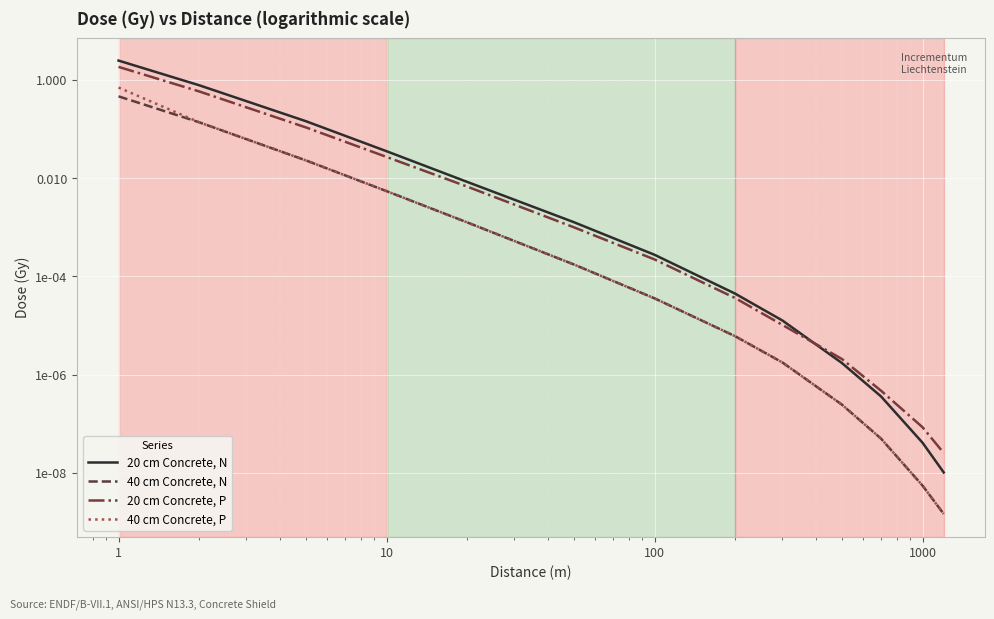

True or false: 40 cm Concrete, P and 20 cm Concrete, N cross at least once.

False